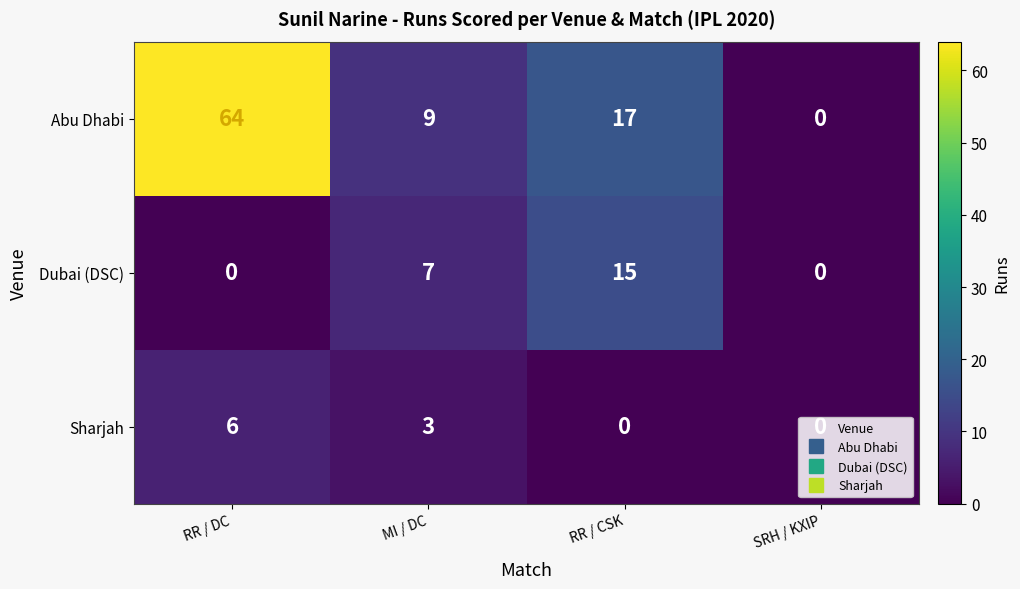

Between RR / DC and RR / CSK, which series saw the biggest shift?

Abu Dhabi